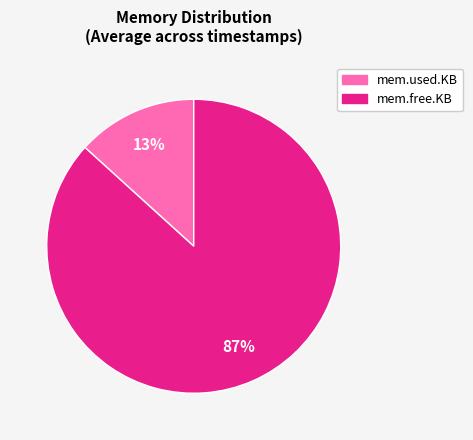

Is it true that mem.used.KB is 5% of the pie?

False